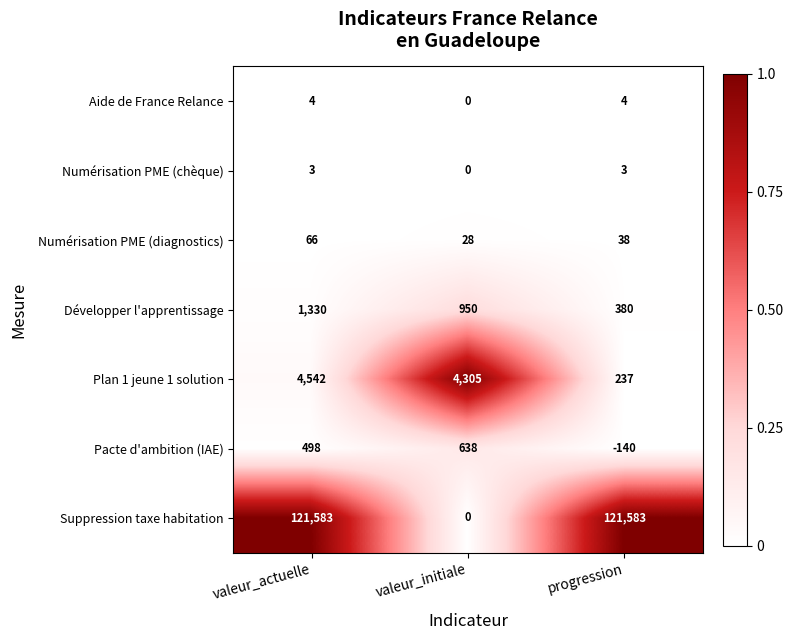

Reading left to right, what are all the values shown in this chart?

Aide de France Relance: valeur_actuelle=4	valeur_initiale=0	progression=4
Numérisation PME (chèque): valeur_actuelle=3	valeur_initiale=0	progression=3
Numérisation PME (diagnostics): valeur_actuelle=66	valeur_initiale=28	progression=38
Développer l'apprentissage: valeur_actuelle=1330	valeur_initiale=950	progression=380
Plan 1 jeune 1 solution: valeur_actuelle=4542	valeur_initiale=4305	progression=237
Pacte d'ambition (IAE): valeur_actuelle=498	valeur_initiale=638	progression=-140
Suppression taxe habitation: valeur_actuelle=121583	valeur_initiale=0	progression=121583